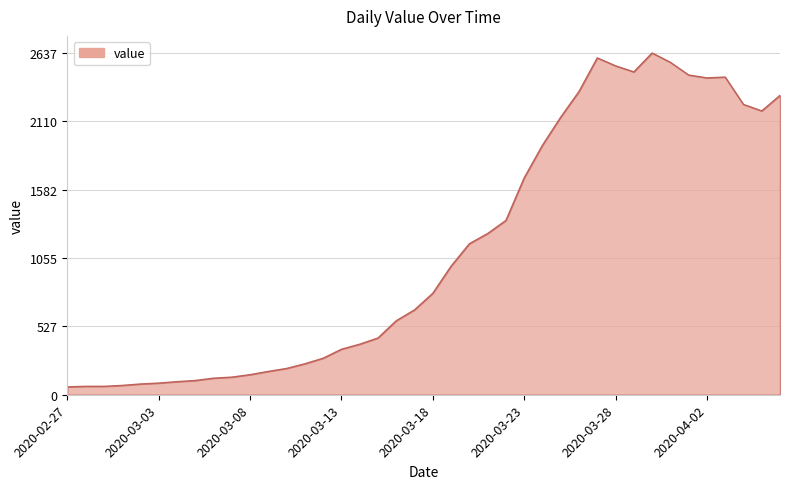

What is the minimum value shown in the chart?

61